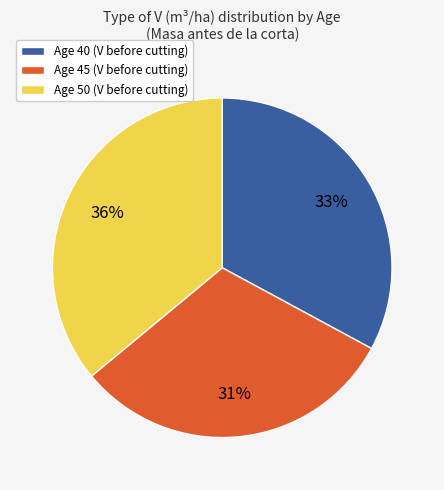

Is there a majority slice in this chart?

No